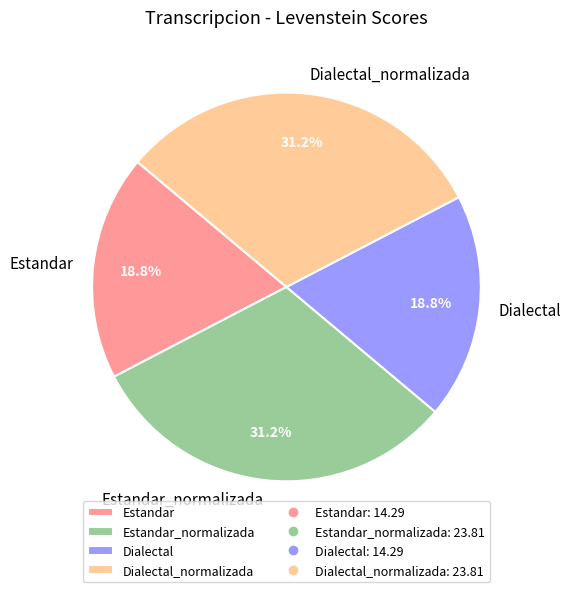

Does Dialectal account for over 50% of the chart?

No